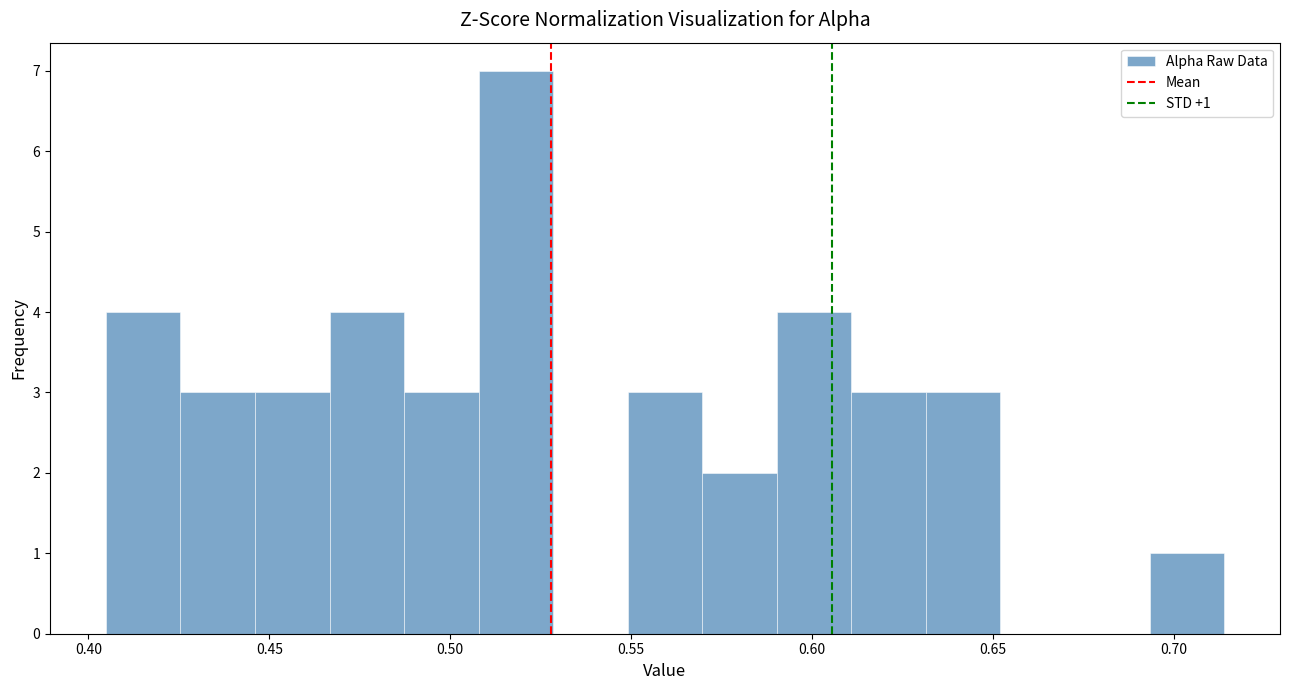

Which range on the x-axis has the tallest bar?

0.510 to 0.530